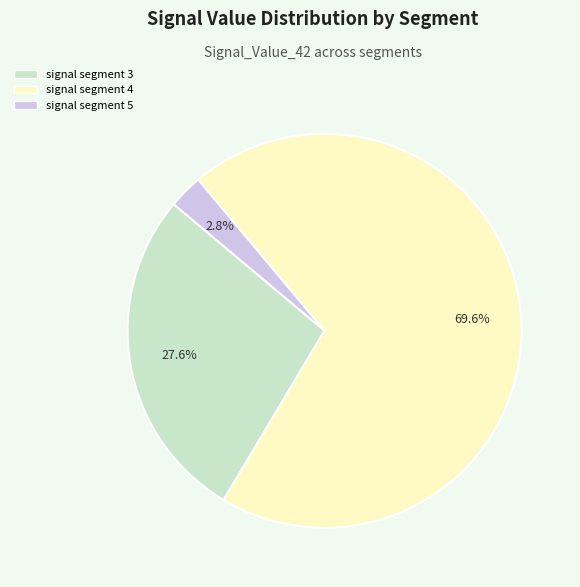

Is there a majority slice in this chart?

Yes